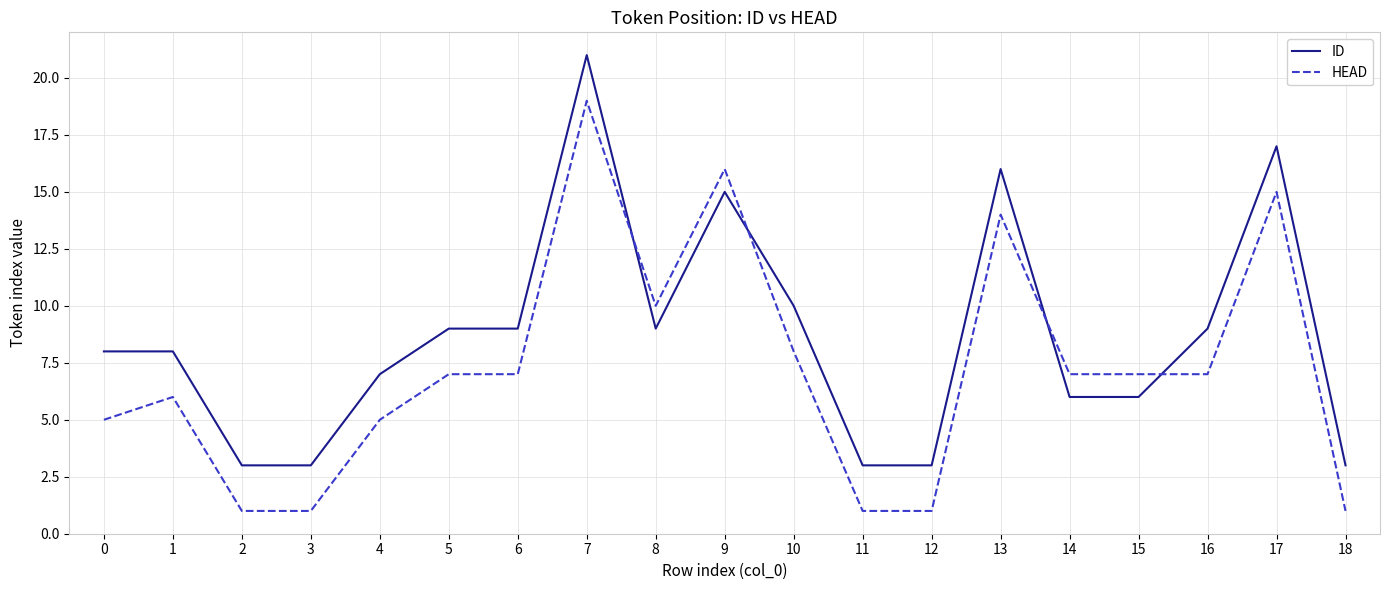

What is the total value across all series at 3?

4